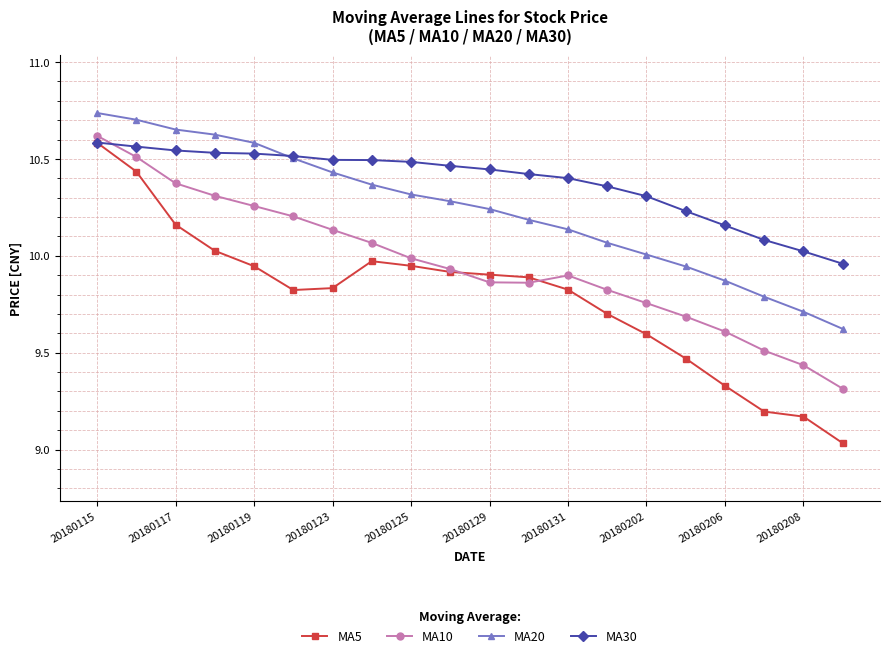

How many lines are shown in the chart?

4